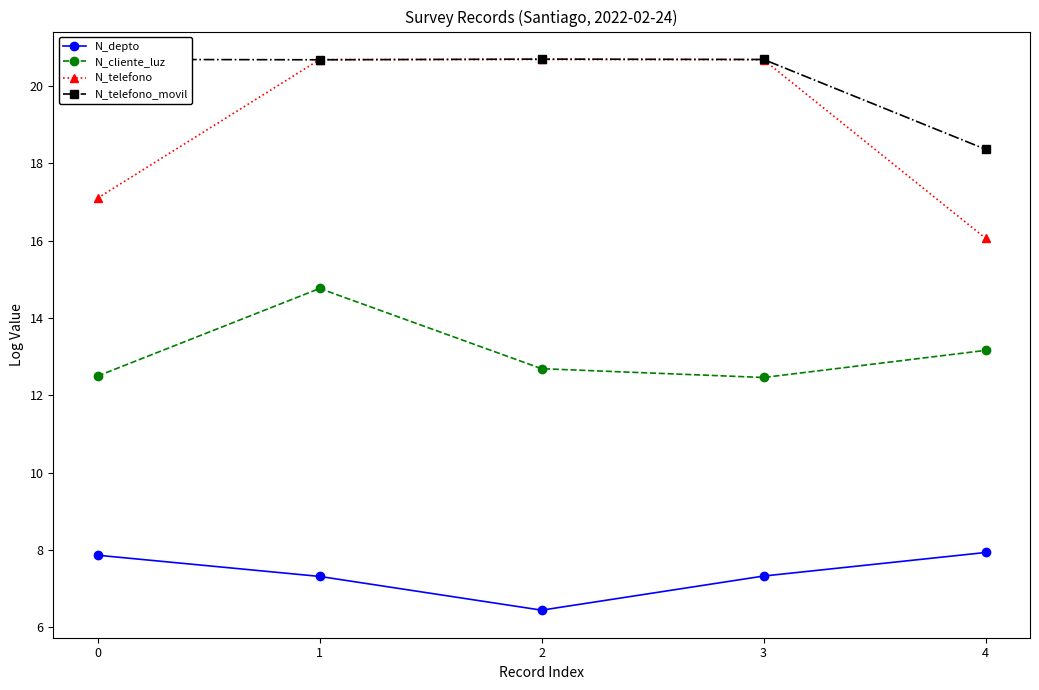

At which label is N_telefono_movil closest to 19?

4